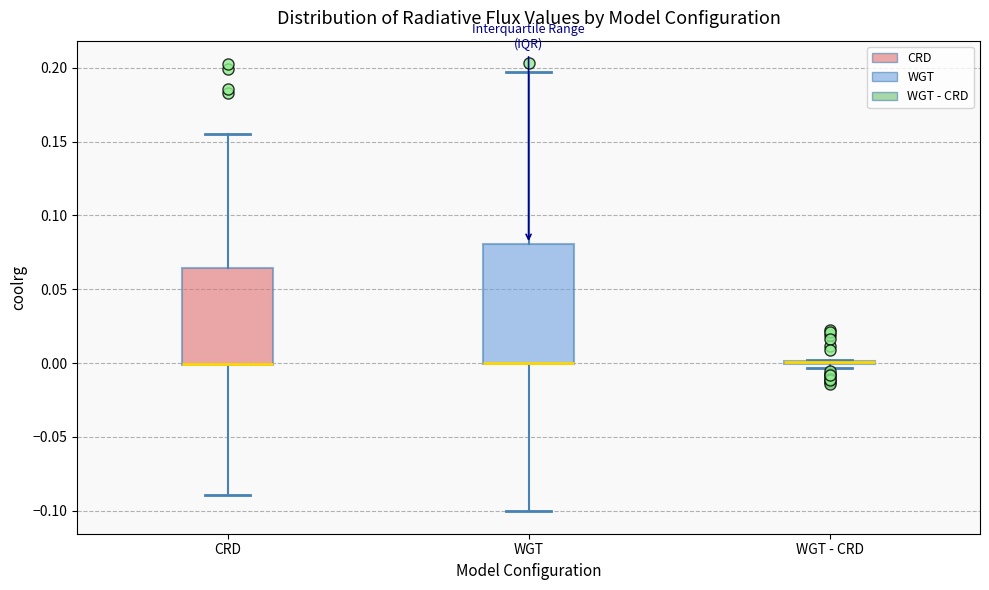

Reading left to right, read every box against the y-axis: the position of its median line, the range the box covers, and the ends of its whiskers. The values are not printed on the chart, so give them approximately, as read against the axis.

CRD: median 0.000 (drawn on the box's lower edge), box 0.000 to 0.065, whiskers -0.090 to 0.155
WGT: median 0.000 (drawn on the box's lower edge), box 0.000 to 0.080, whiskers -0.100 to 0.195
WGT - CRD: box collapsed to a line at 0.000, whiskers -0.005 to 0.000